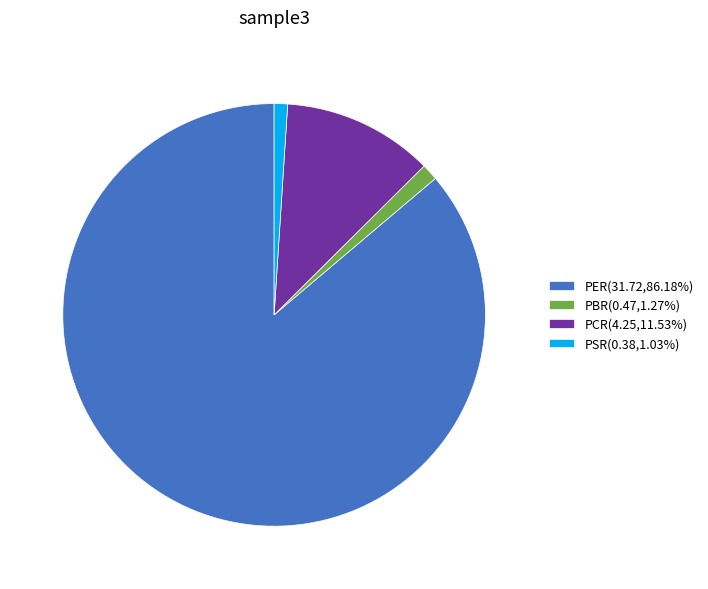

Is it true that PSR is 12% of the pie?

False